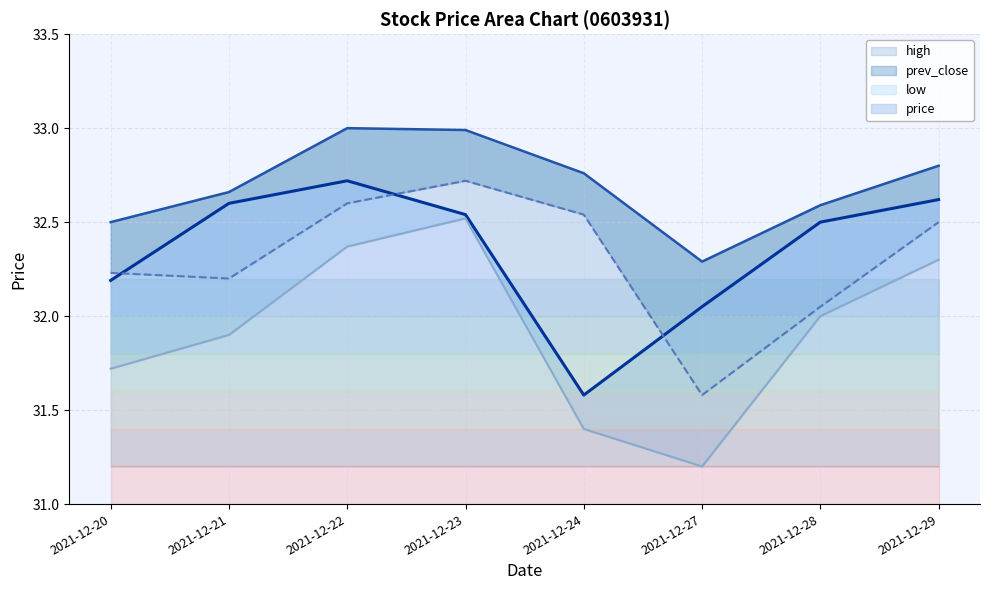

True or false: prev_close and low cross at least once.

False